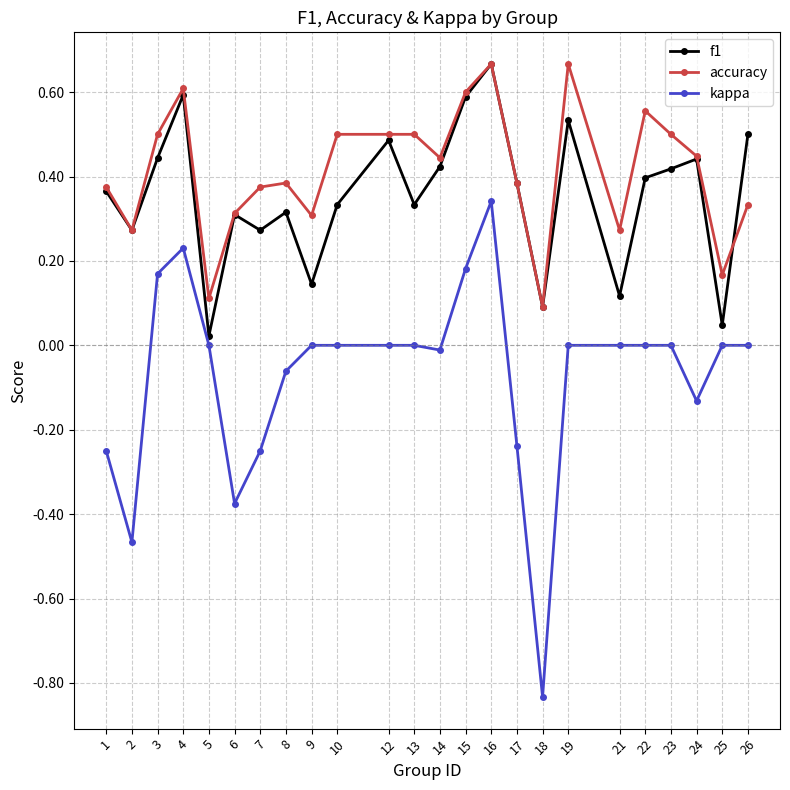

Is this an area chart (filled region under the line)?

No